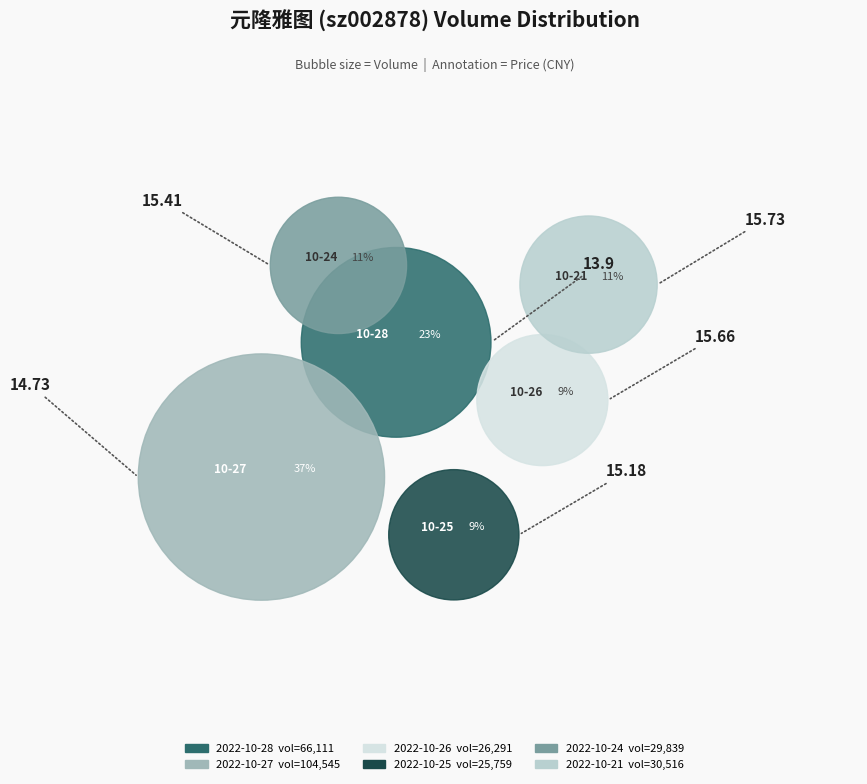

Is it true that 2022-10-24 is 23% of the pie?

False